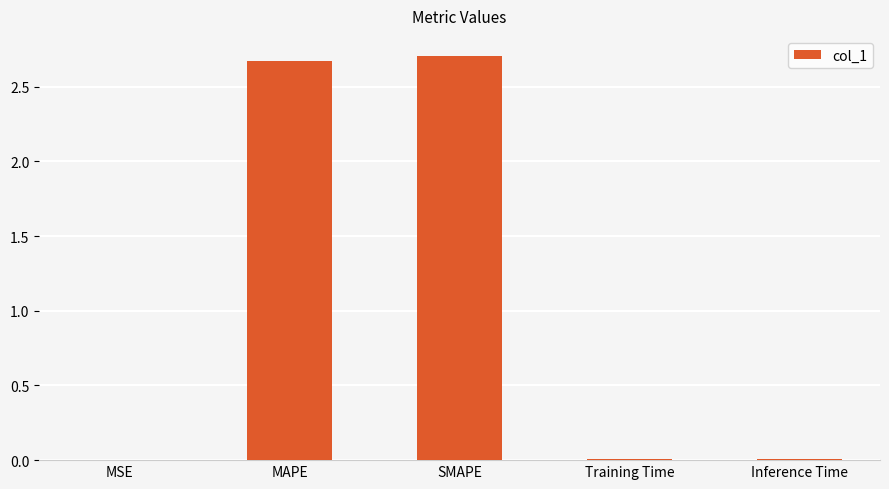

At which category does the chart reach its peak across all series?

SMAPE